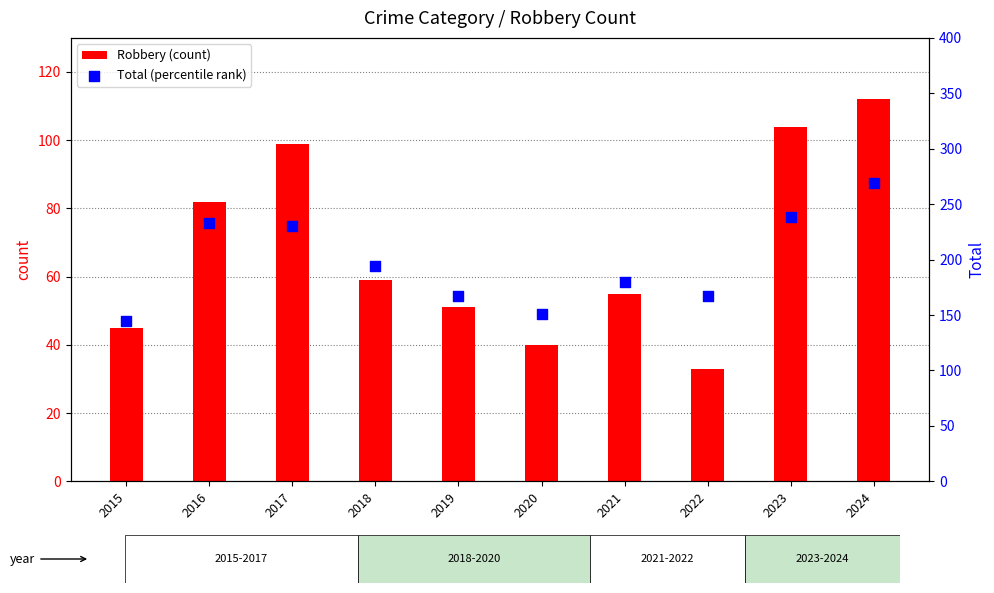

Which series contains the highest Y value?

Total (percentile rank)